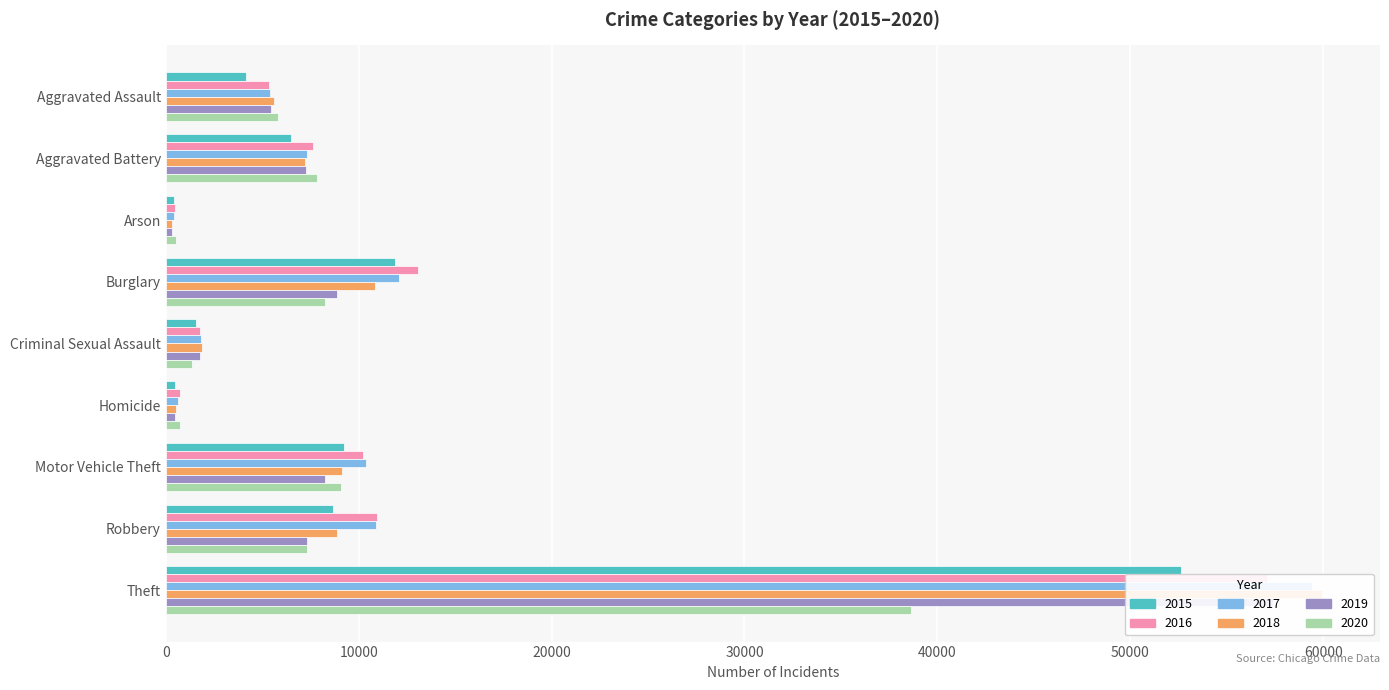

What is the label of the 8th bar from the left?

Robbery